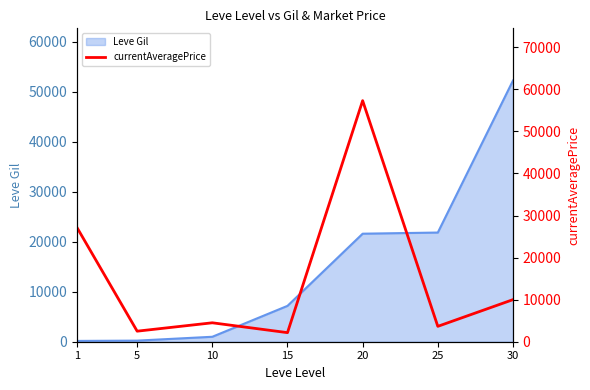

How many data points are above 4500?

3